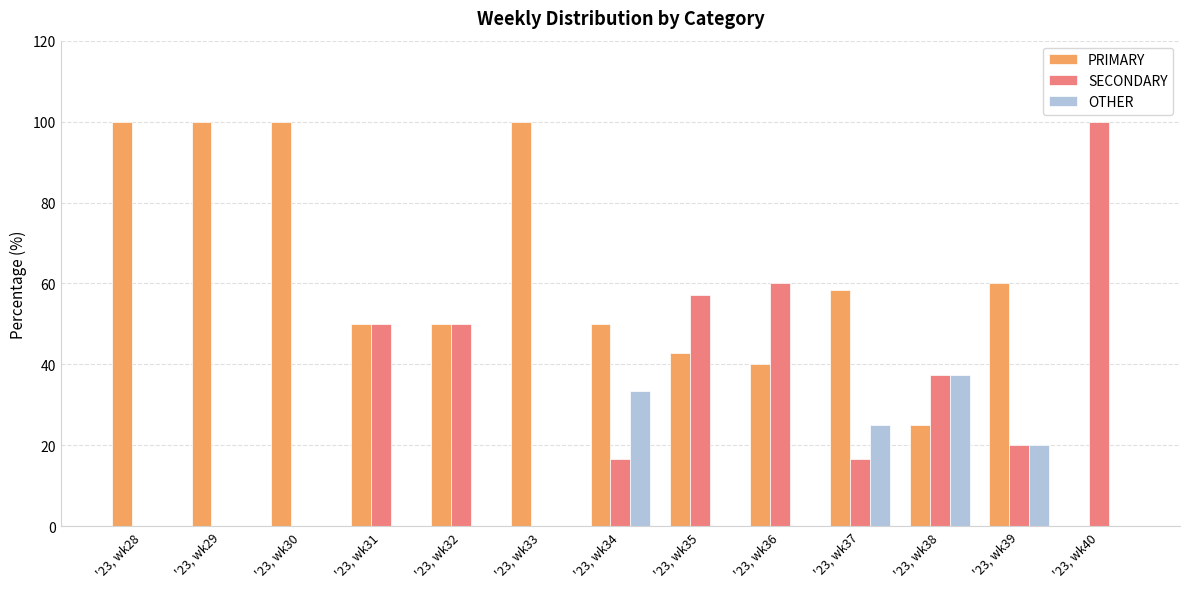

What is the highest value of the SECONDARY series?

100.0